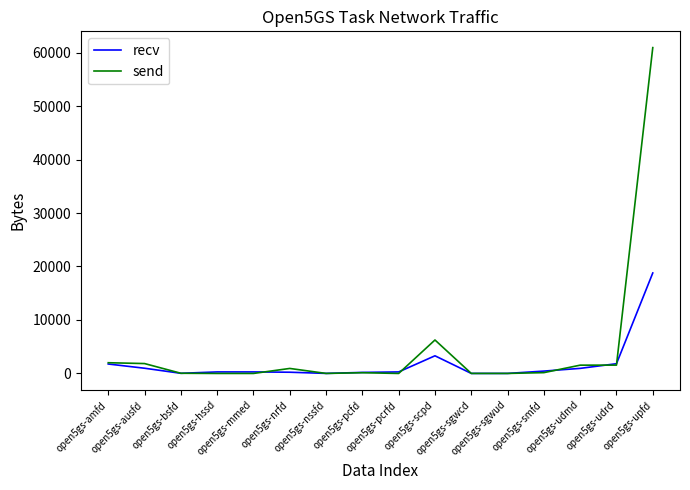

What is the difference between the highest and lowest values at open5gs-ausfd?

874